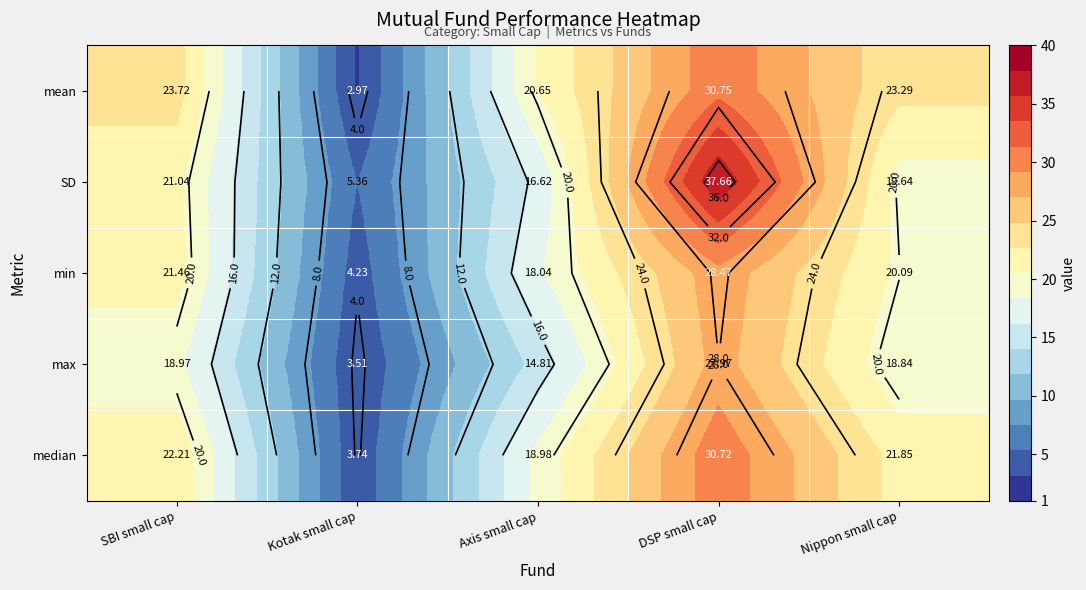

True or false: mean has a value of 12.5 at Axis small cap.

False